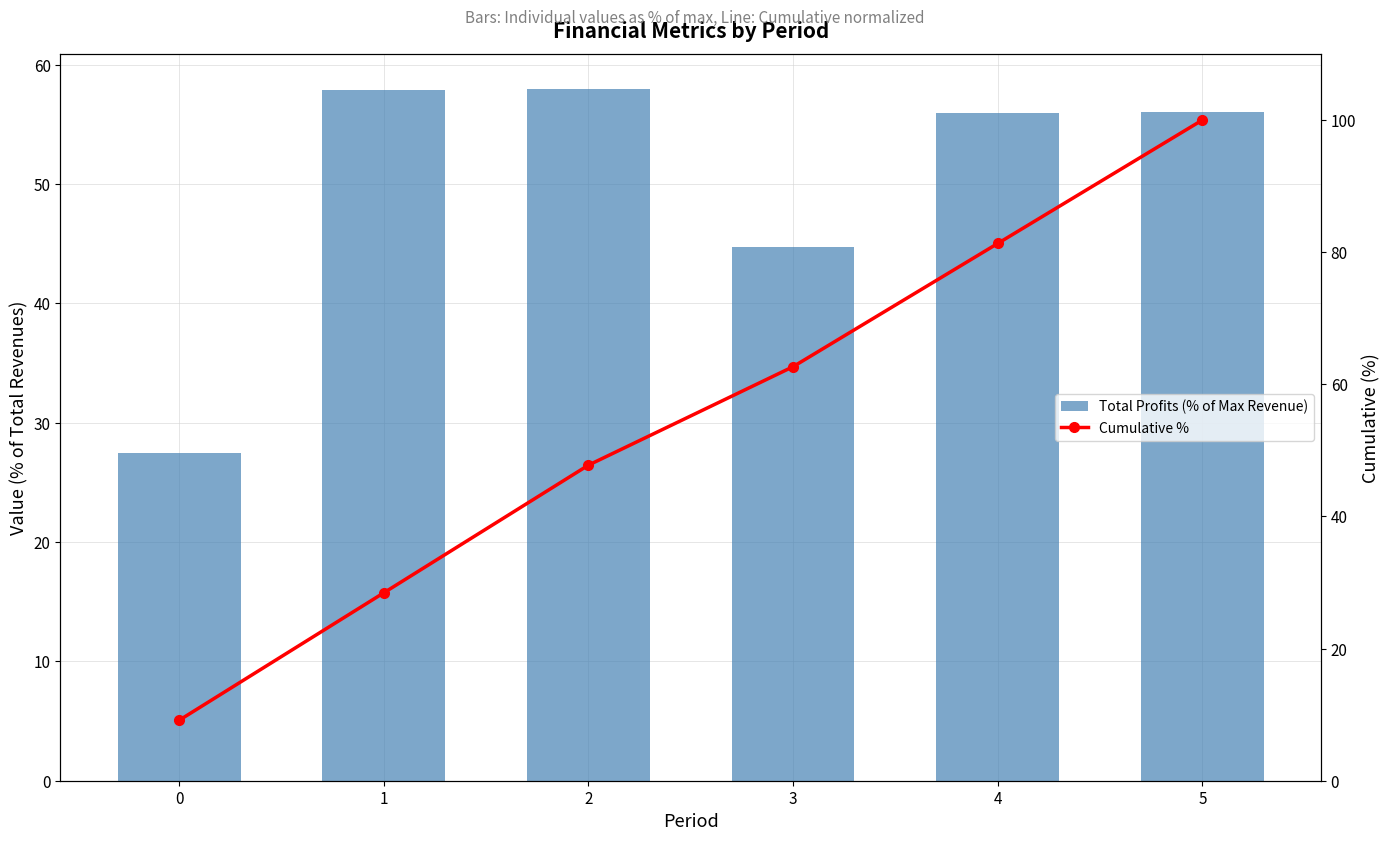

What is the sum of the Cumulative % values at 2 and 5?

147.8